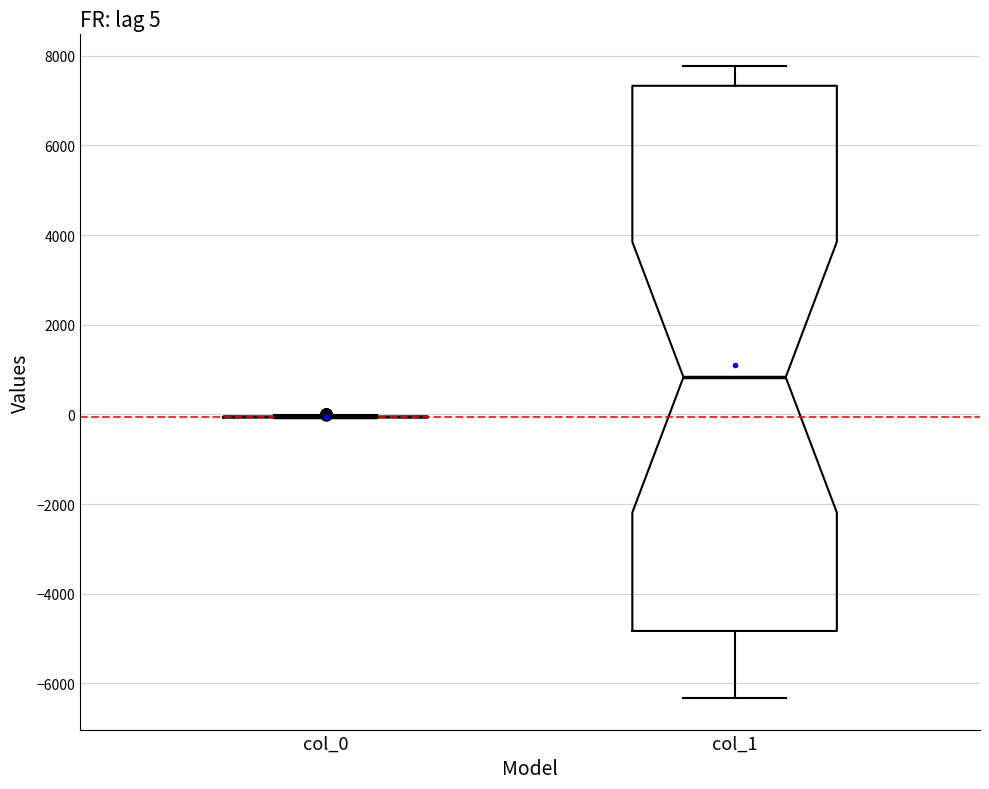

Comparing the boxes themselves (not the whiskers), which one is the tallest?

col_1